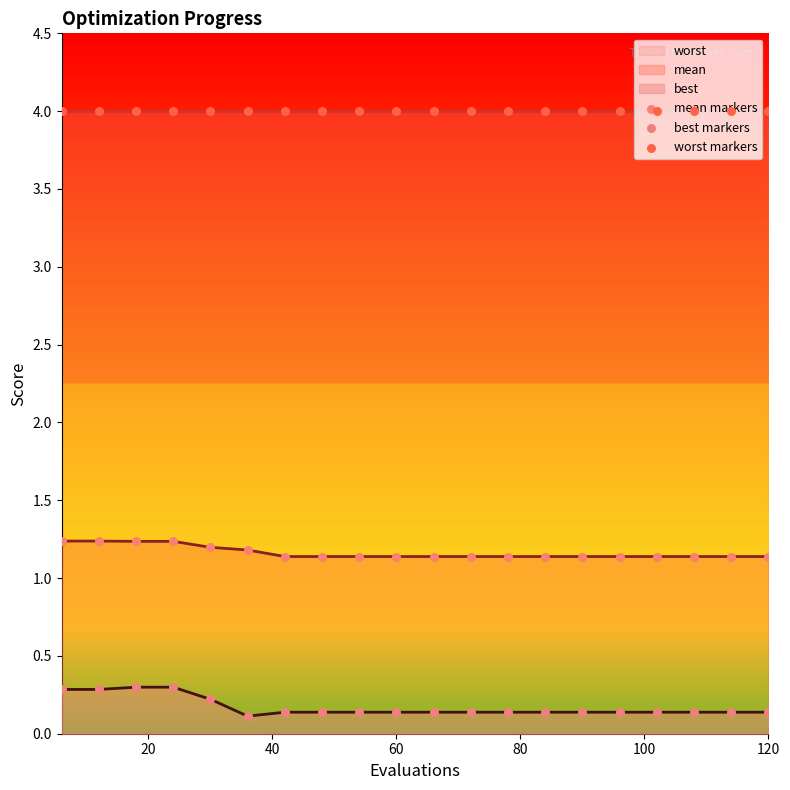

Which series reaches the maximum Y coordinate?

worst markers